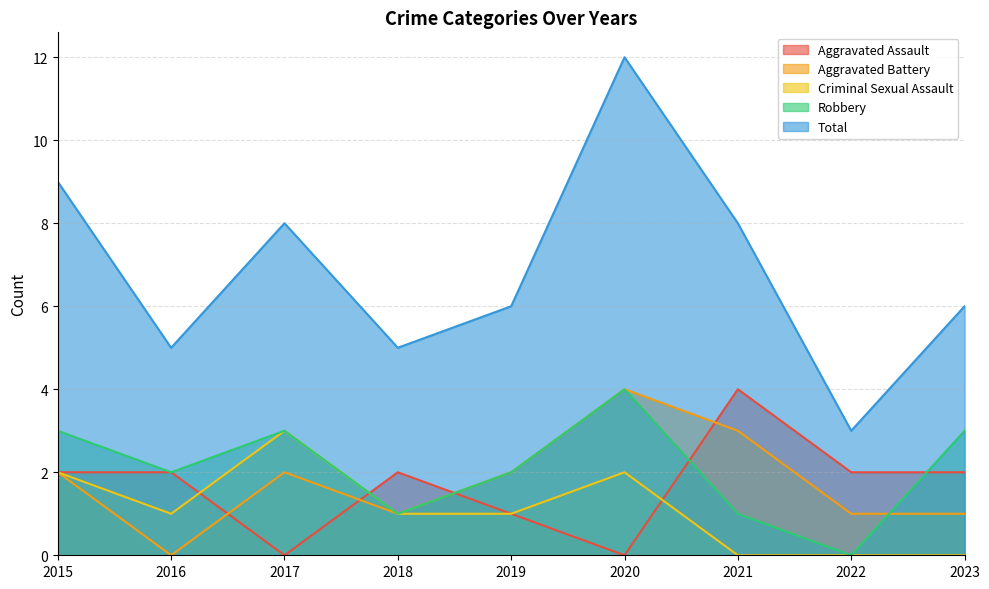

What is the value of the Robbery point at the 2nd from the left?

2